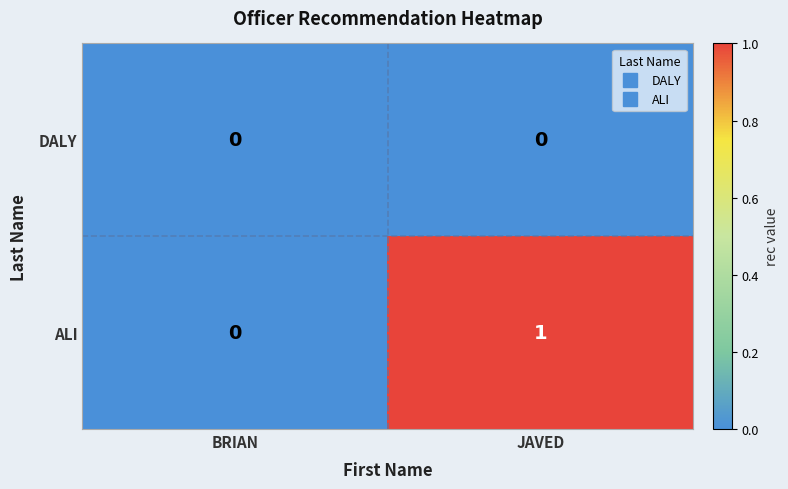

Count the number of categories in the chart.

2